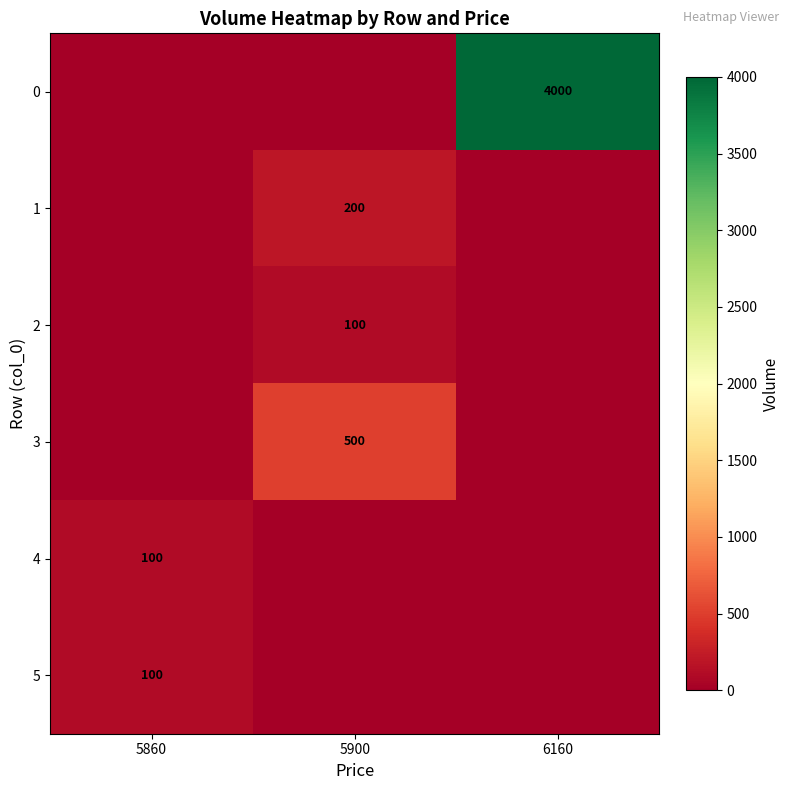

The 0 series shows 2428 at 6160. True or false?

False